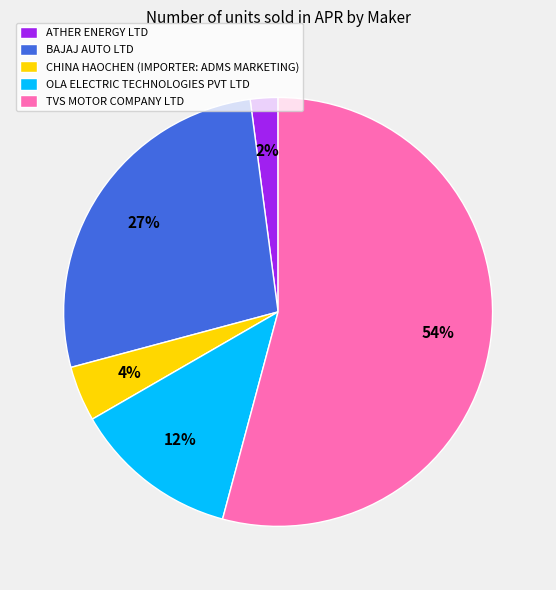

True or false: OLA ELECTRIC TECHNOLOGIES PVT LTD accounts for 6% of the total.

False